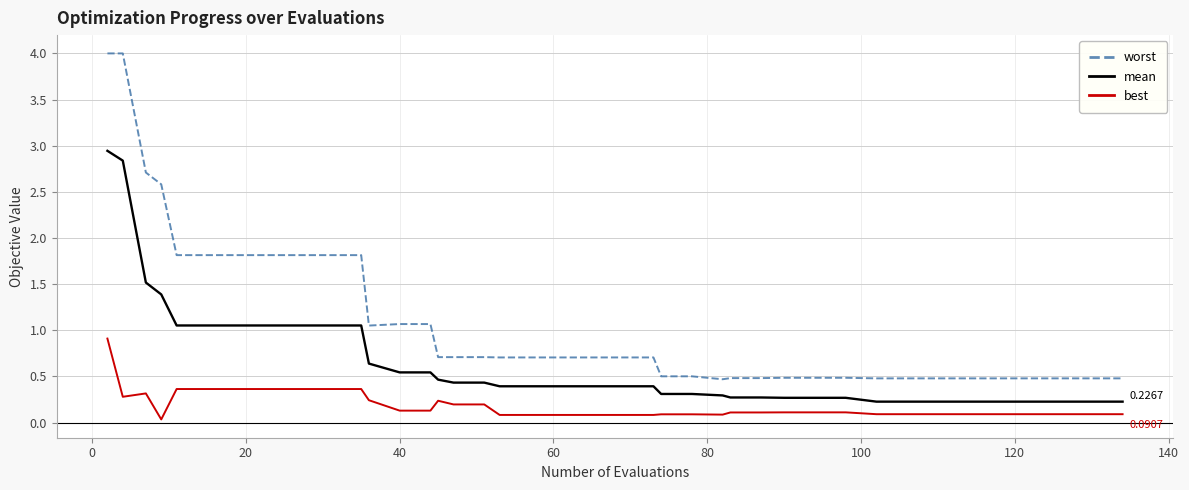

Which series has the largest total across all categories?

worst